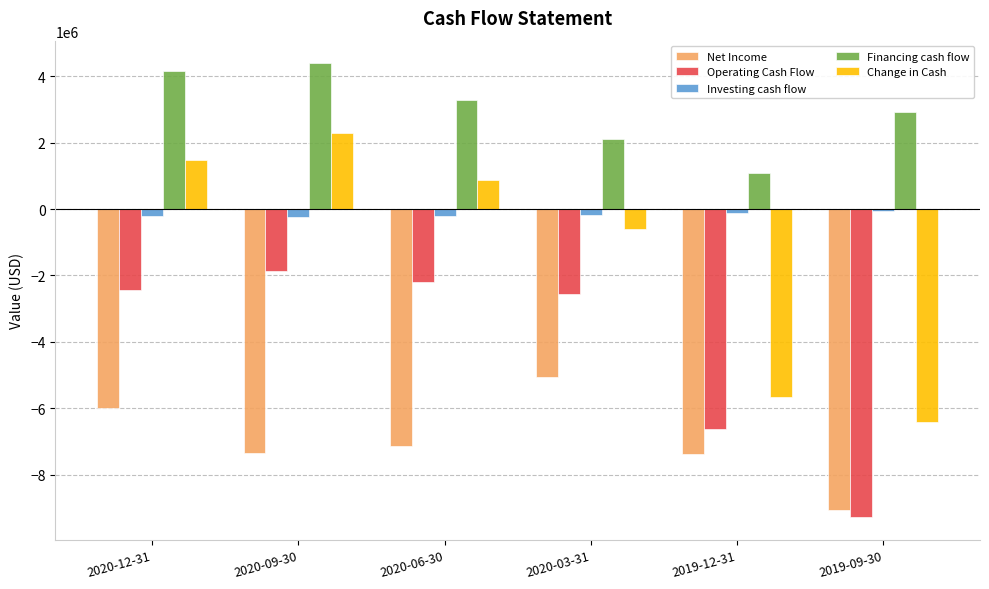

What is the difference between the second highest and minimum values in the Financing cash flow series?

3066000